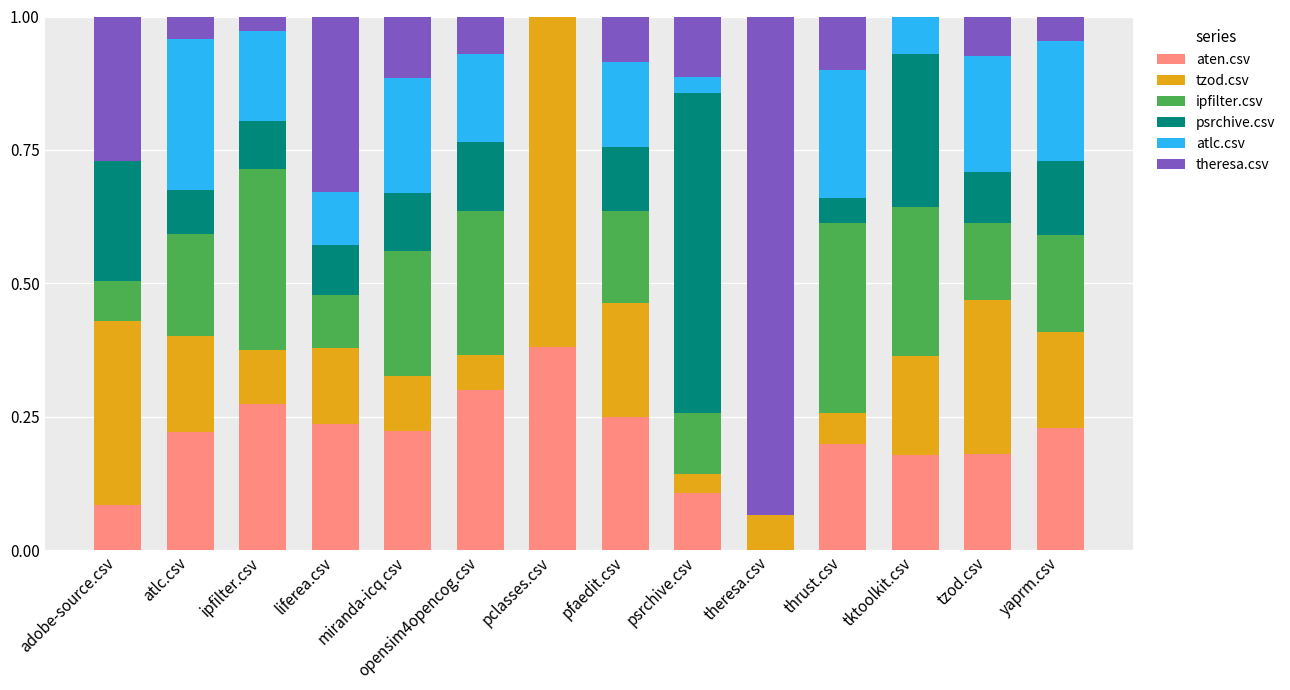

The aten.csv series shows 0.2 at liferea.csv. True or false?

True